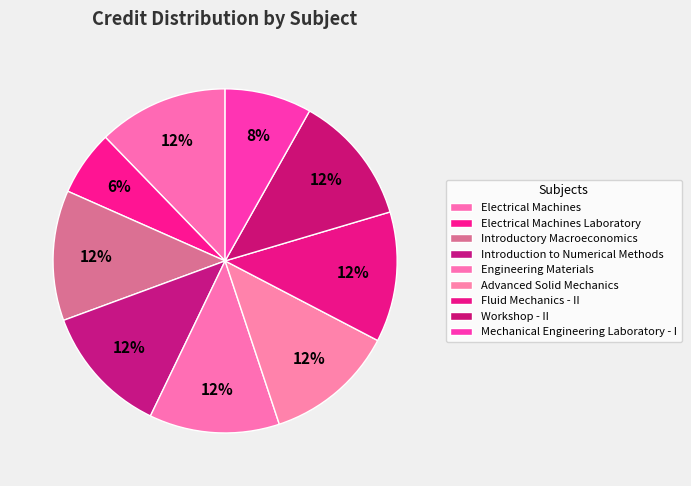

What portion of the pie excludes Fluid Mechanics - II?

87.8%